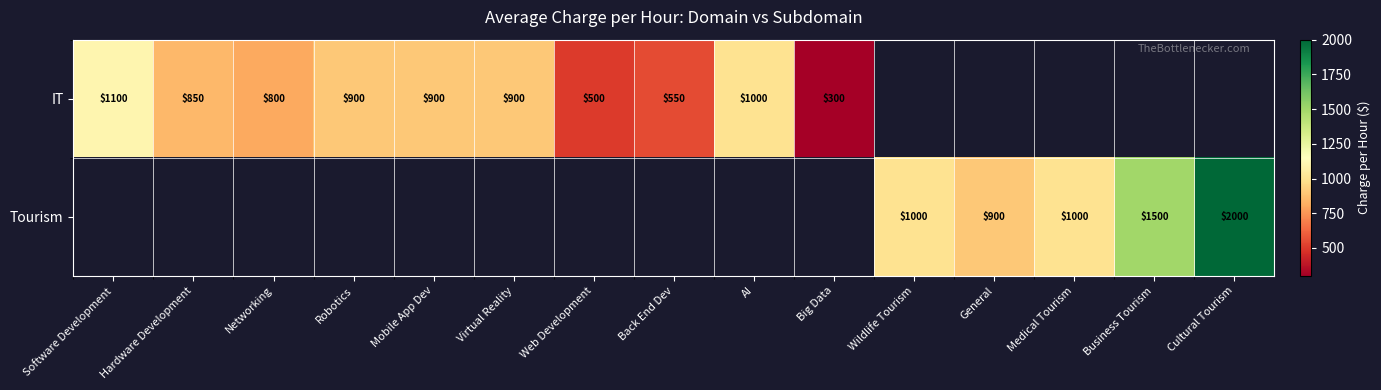

Is it true that IT equals 531 at Networking?

False